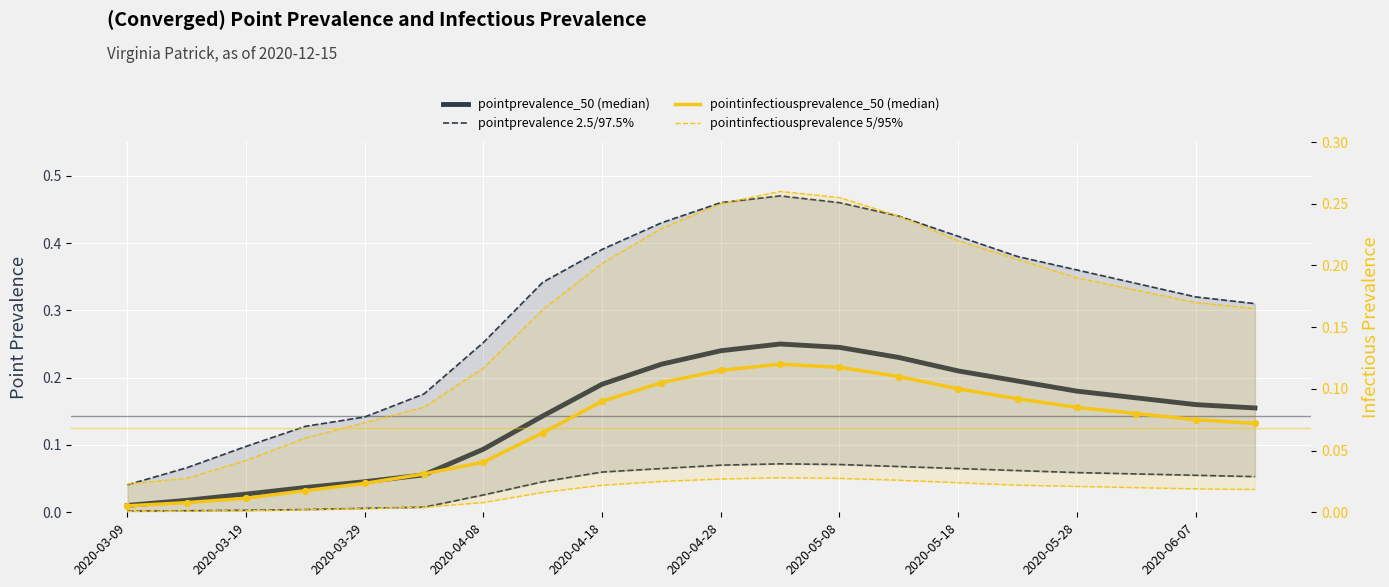

Which series has the largest Y range (max minus min)?

pointprevalence_975